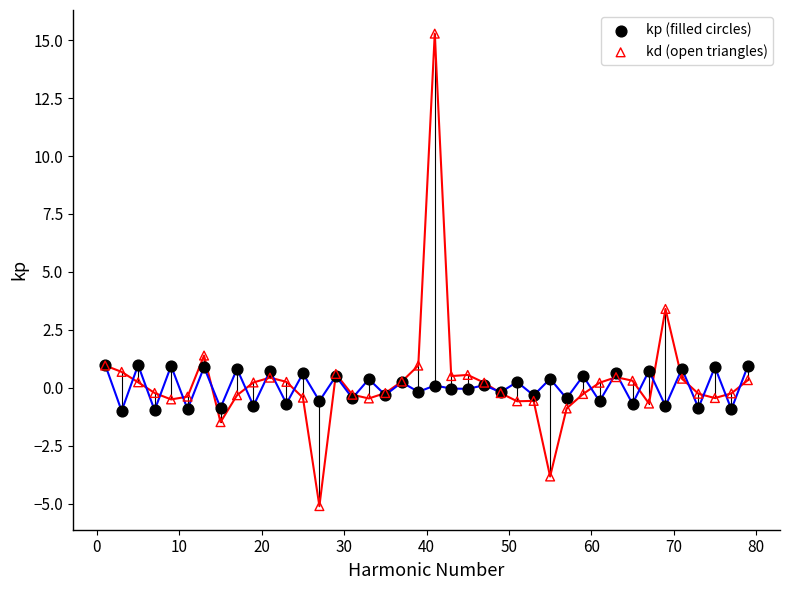

Across all series, what Y value is closest to 5?

3.4